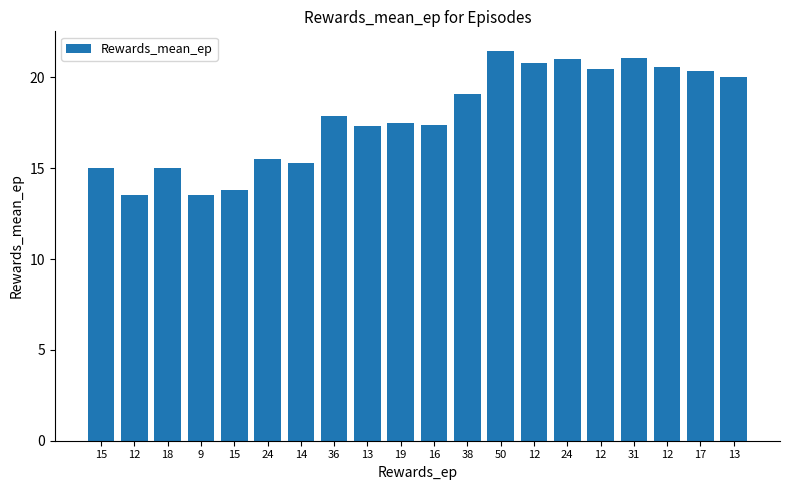

What value does the data have at 13?

20.0